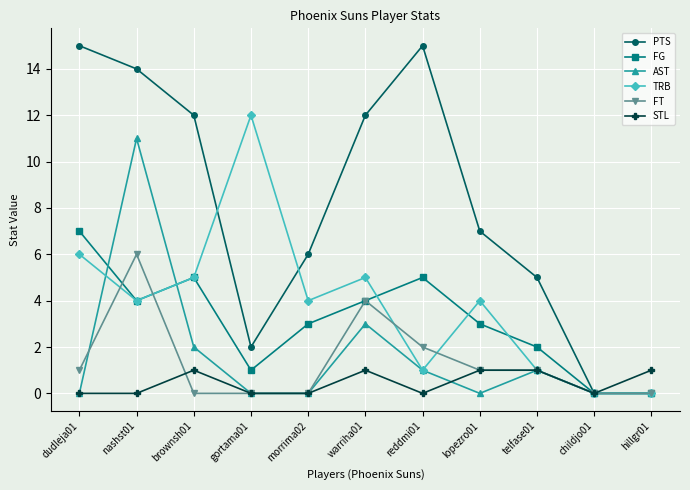

At which category does FG reach its first local peak?

brownsh01